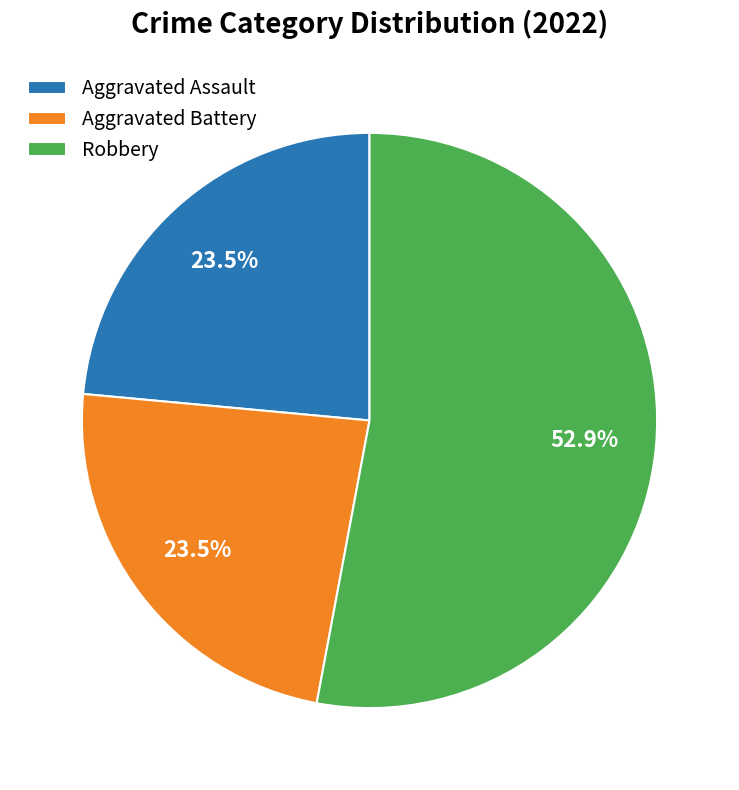

Is there any slice that represents more than half of the pie?

Yes